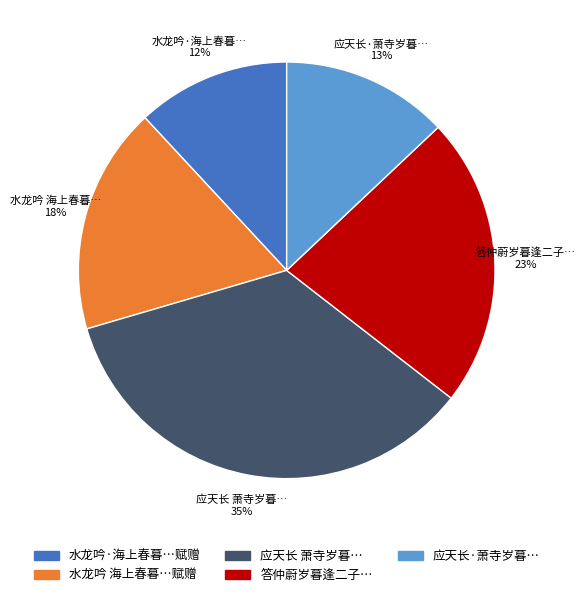

To the nearest percent, what is the difference between the largest and smallest slice percentages?

23%